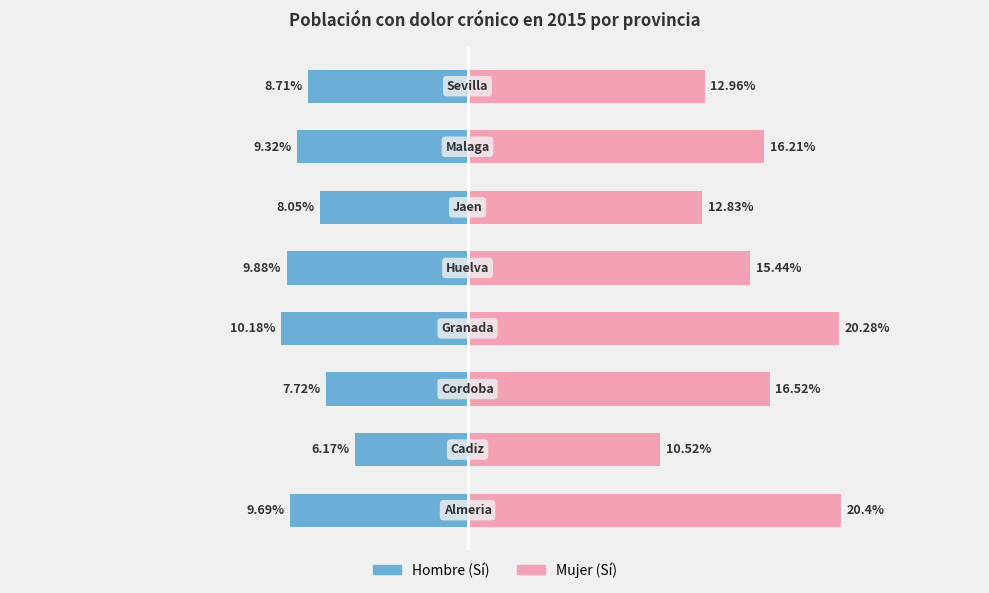

What is the sum of the Hombre (Sí) values at 7 and 4?

-18.6